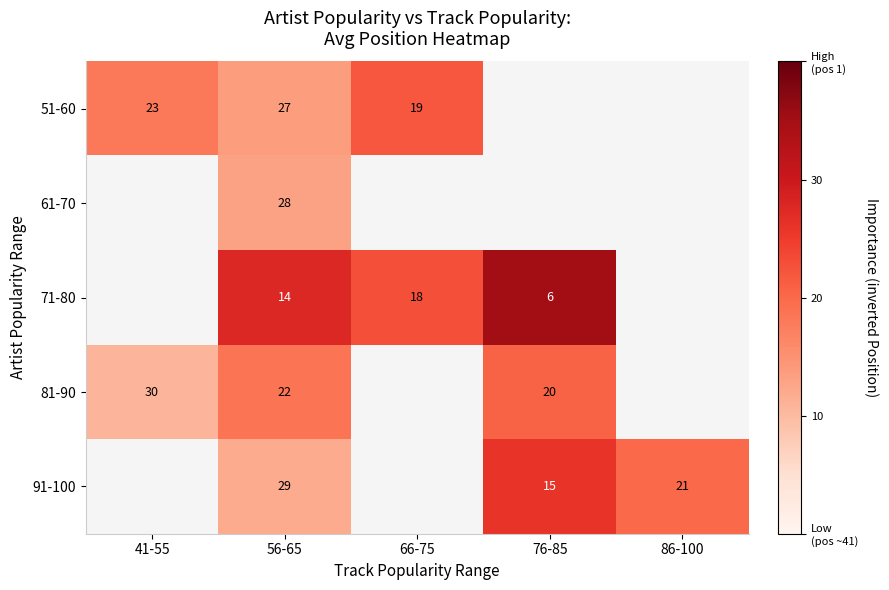

Is it true that 81-90 equals 51 at 41-55?

False